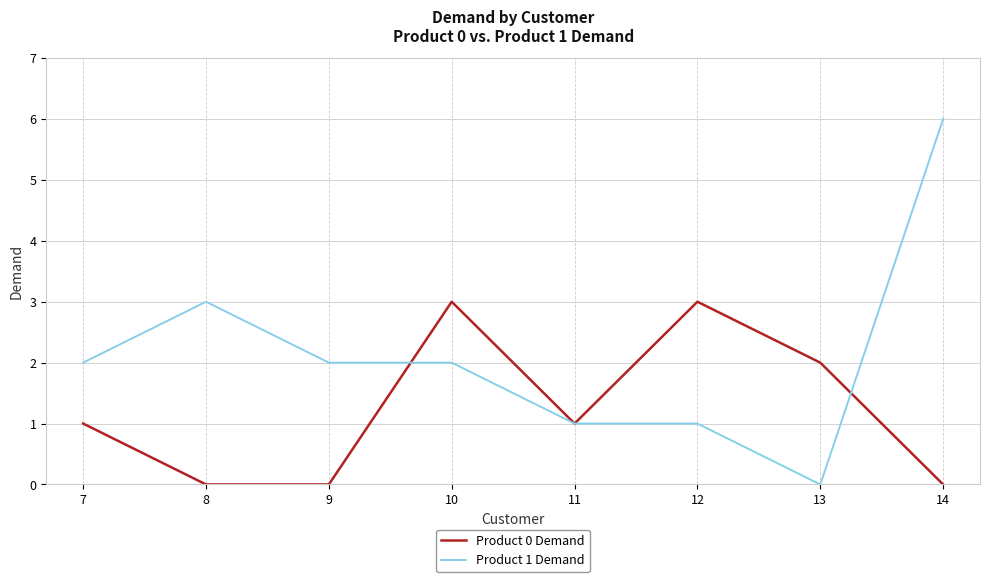

Which label corresponds to the largest value in the chart?

14